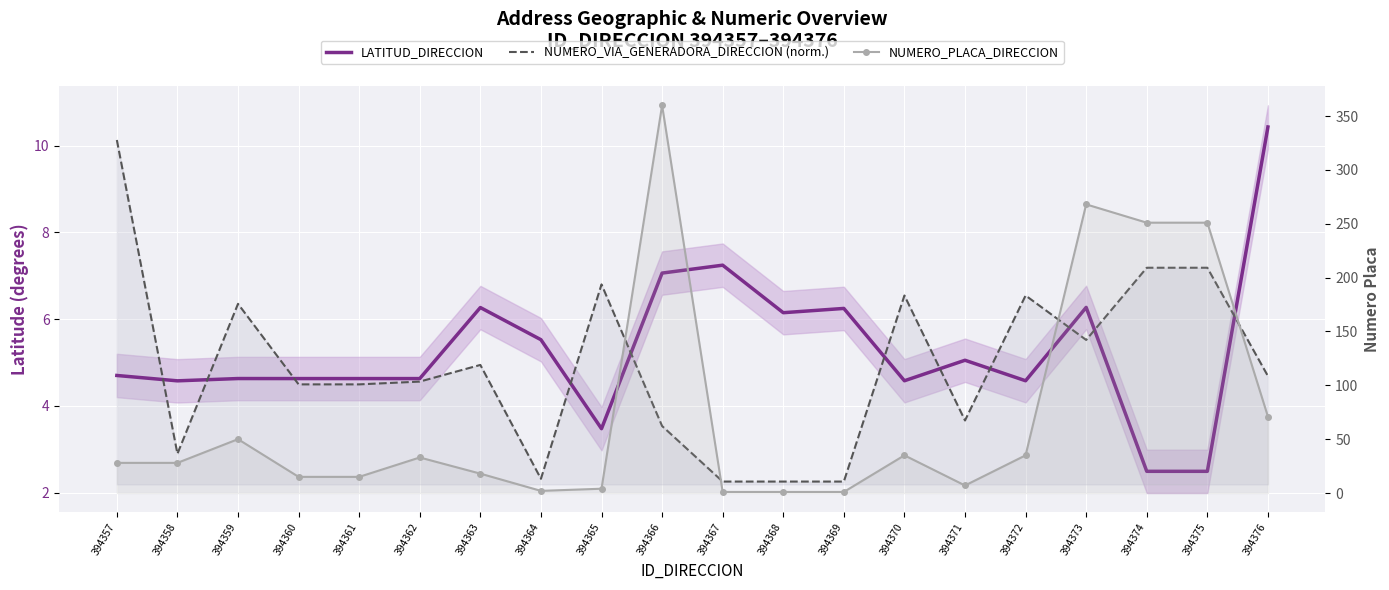

Reading right to left, extract all data points from this chart.

LATITUD_DIRECCION: 10.4	2.5	2.5	6.3	4.6	5.1	4.6	6.2	6.1	7.2	7.1	3.5	5.5	6.3	4.6	4.6	4.6	4.6	4.6	4.7
NUMERO_VIA_GENERADORA_DIRECCION (norm.): 4.7	7.2	7.2	5.5	6.5	3.7	6.5	2.3	2.3	2.3	3.5	6.8	2.3	4.9	4.6	4.5	4.5	6.4	2.9	10.1
NUMERO_PLACA_DIRECCION: 71.0	251.0	251.0	268.0	35.0	7.0	35.0	1.0	1.0	1.0	360.0	4.0	2.0	18.0	33.0	15.0	15.0	50.0	28.0	28.0